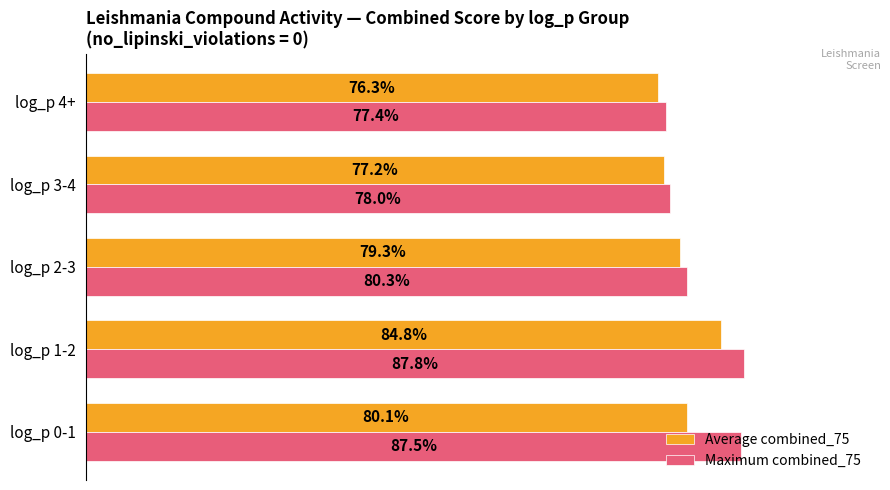

What are all the series names shown in the legend?

Average combined_75, Maximum combined_75